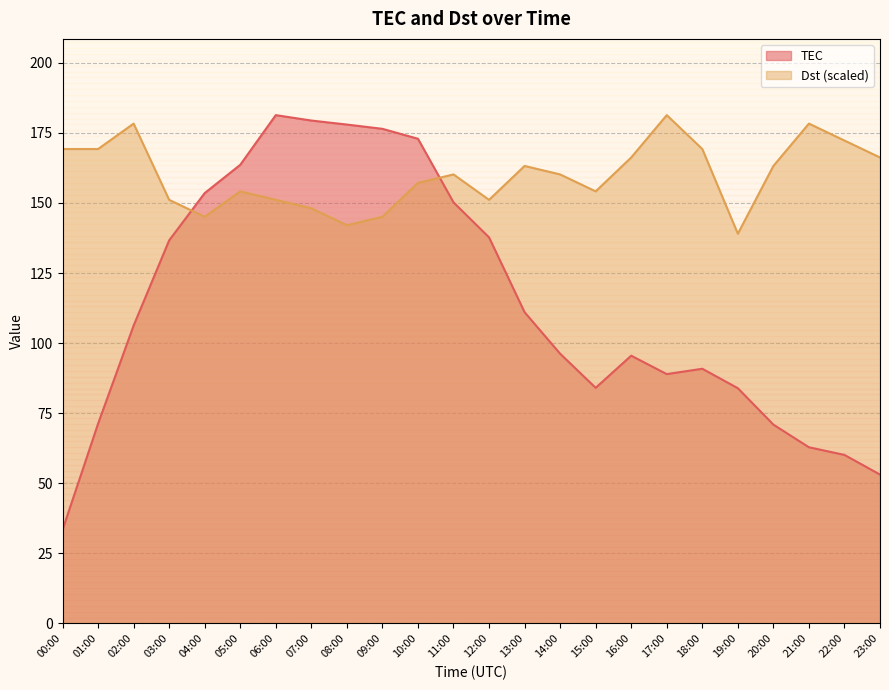

How many lines are shown in the chart?

2